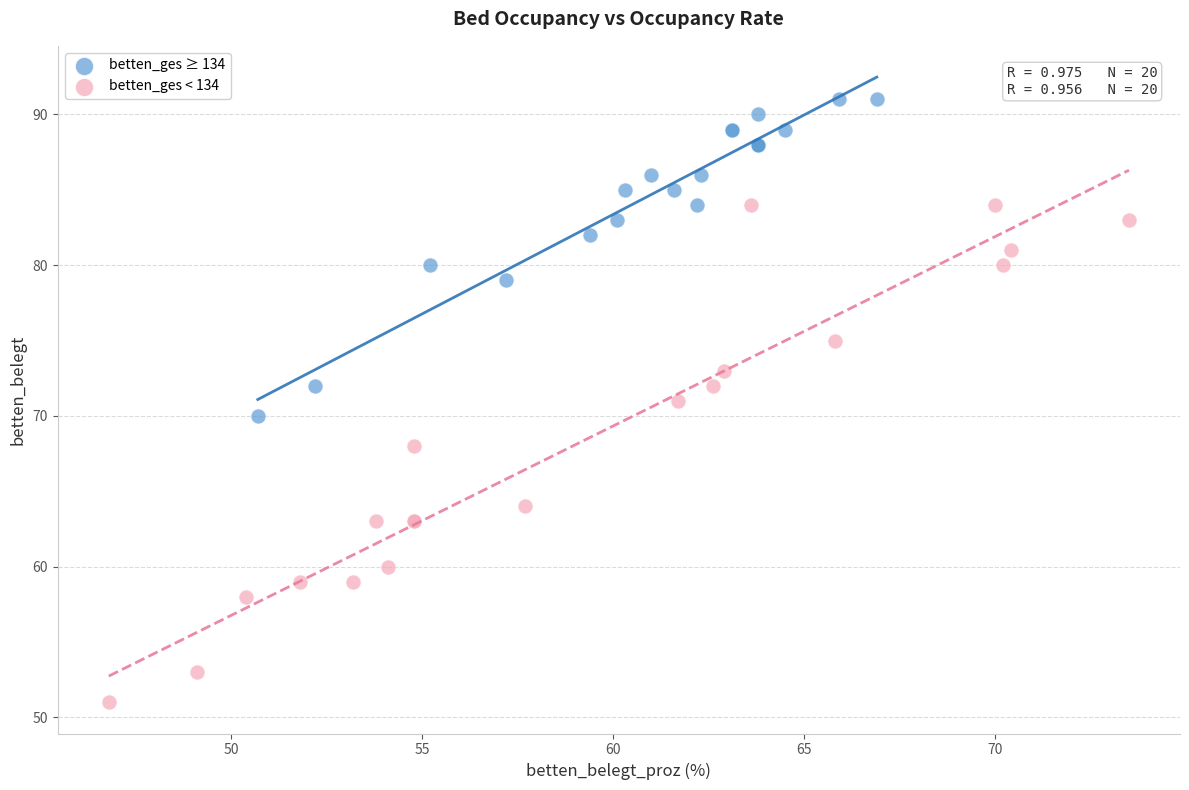

Which series has the widest spread of Y values?

betten_ges < 134